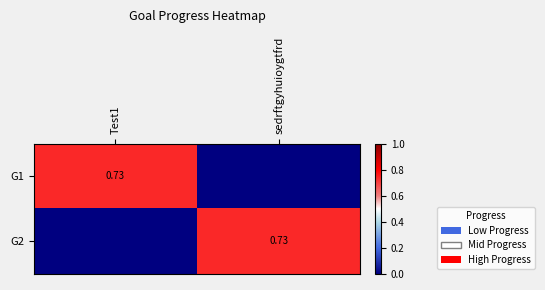

What is the difference between the G1 values at Test1 and sedrftgyhuioygtfrd?

0.7